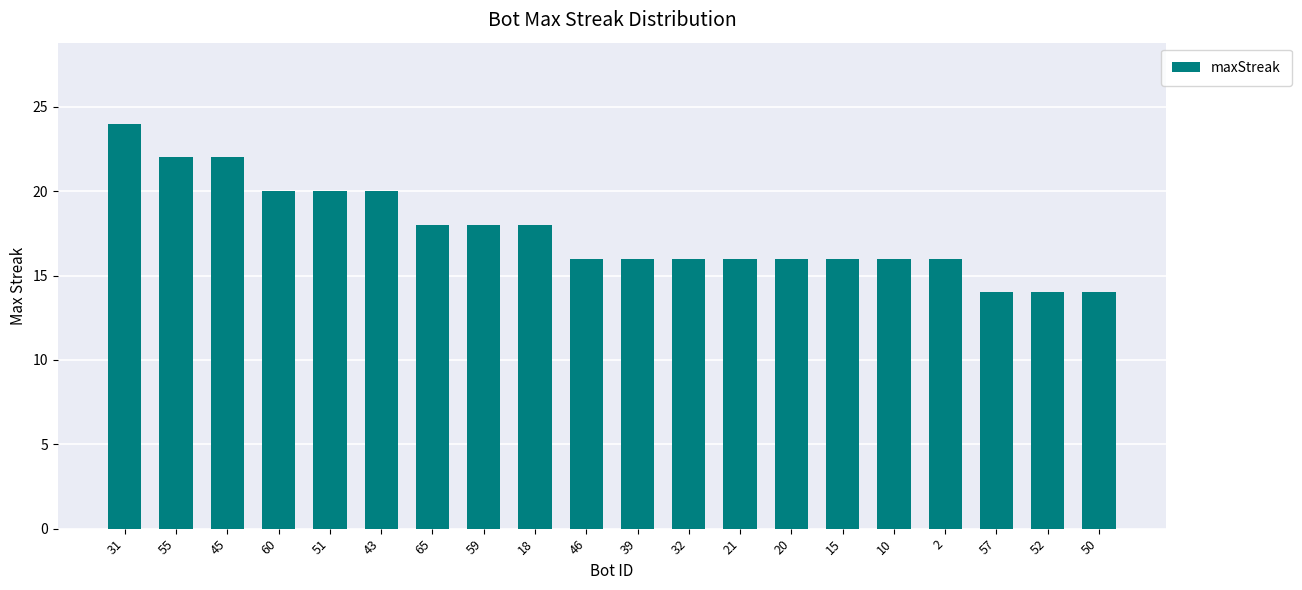

Is it true that the value at 60 is 27?

False